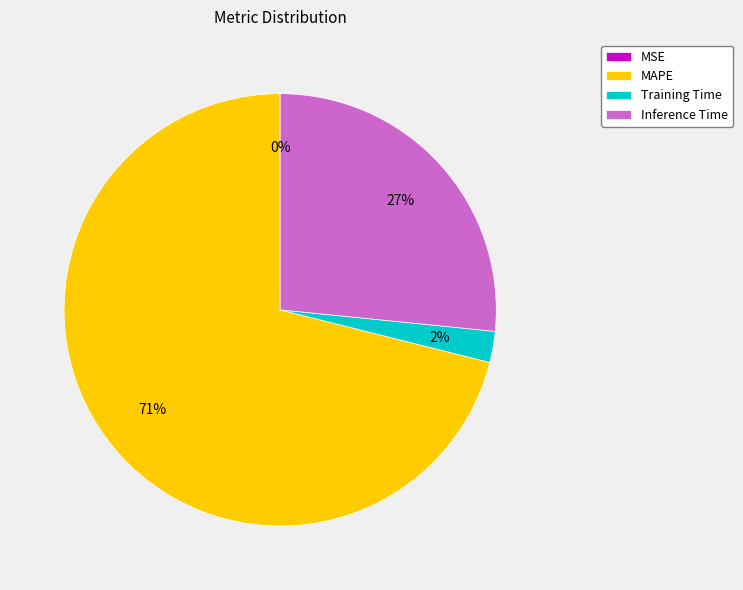

To the nearest percent, what percentage of the pie is Inference Time?

27%